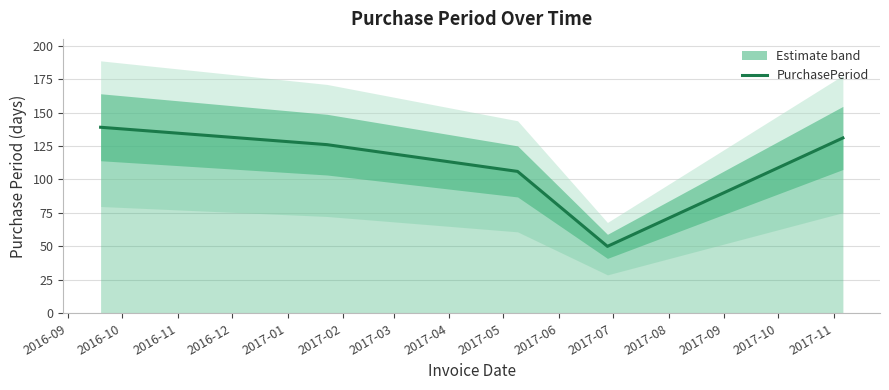

What is the highest value of the PurchasePeriod series?

139